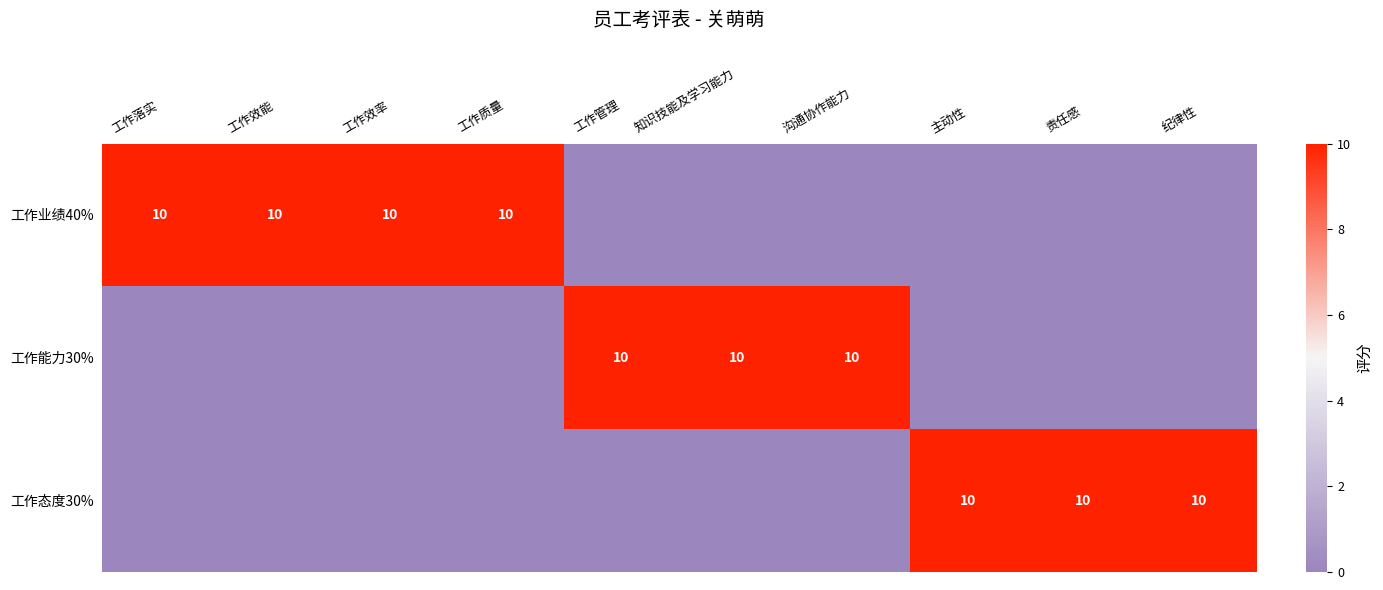

How many categories are shown in the chart?

10